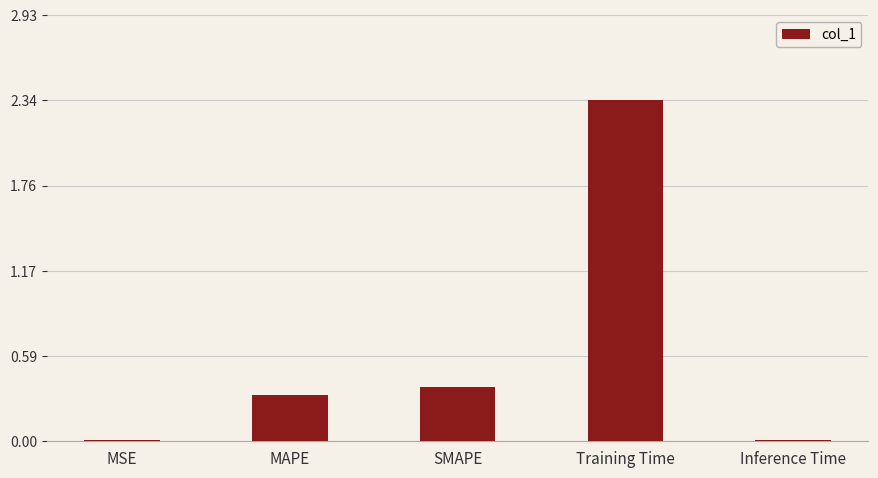

What is the change in value from Training Time to Inference Time?

-2.3